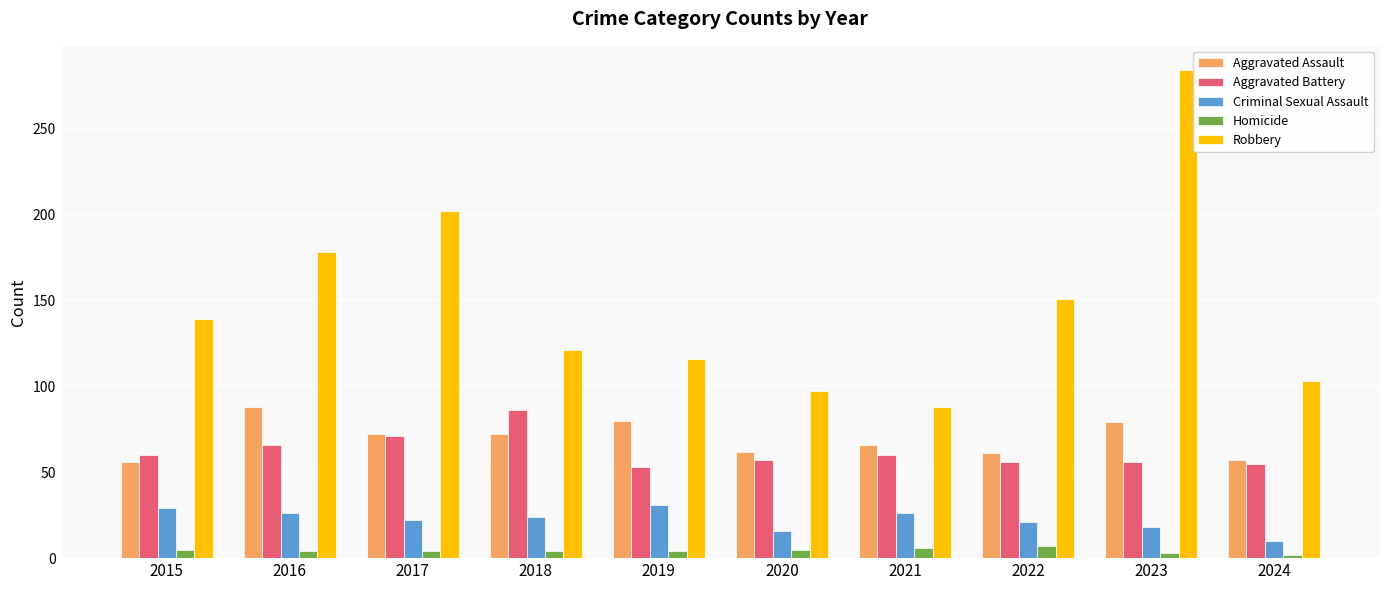

How many categories are shown in the chart?

10